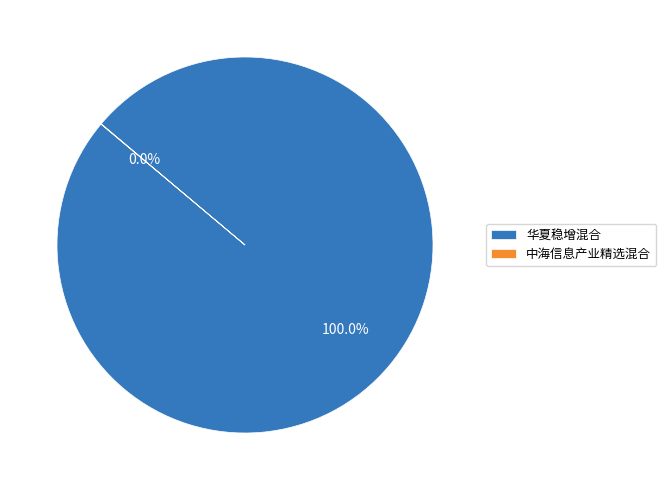

Which slice is the largest?

华夏稳增混合